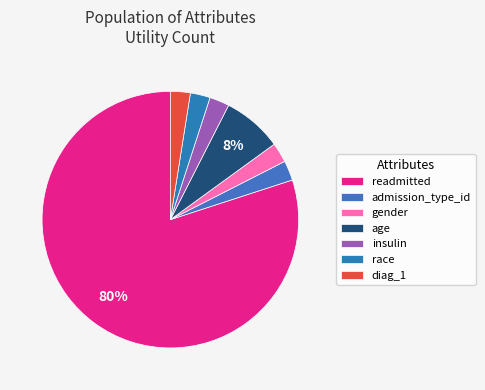

Is there any slice that represents more than half of the pie?

Yes